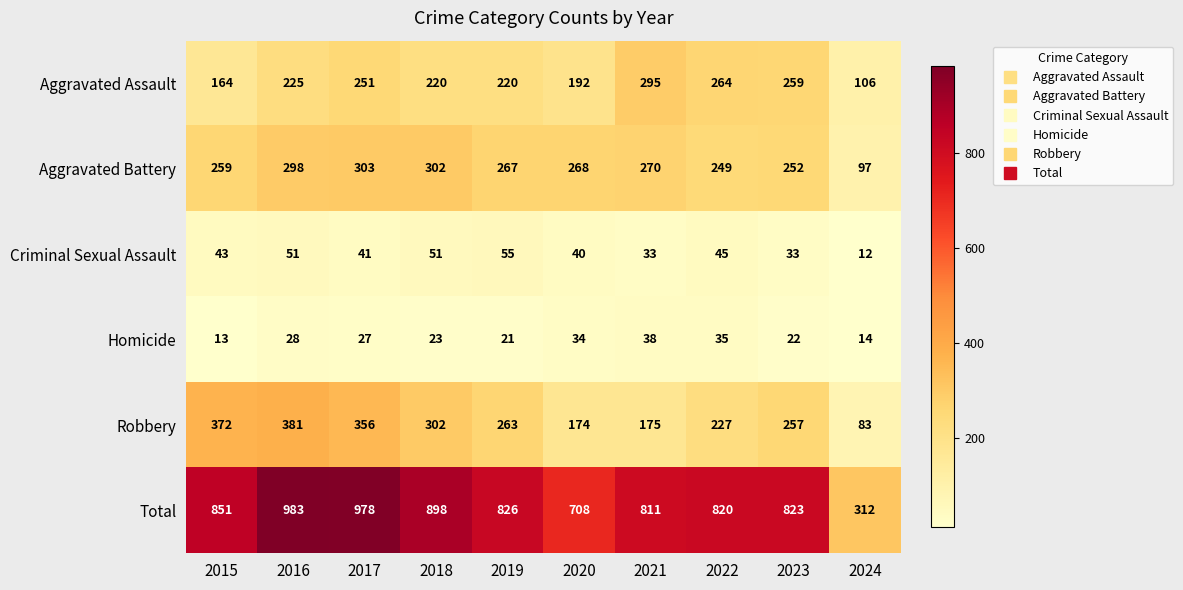

The value of Criminal Sexual Assault at 2016 is 51. True or false?

True